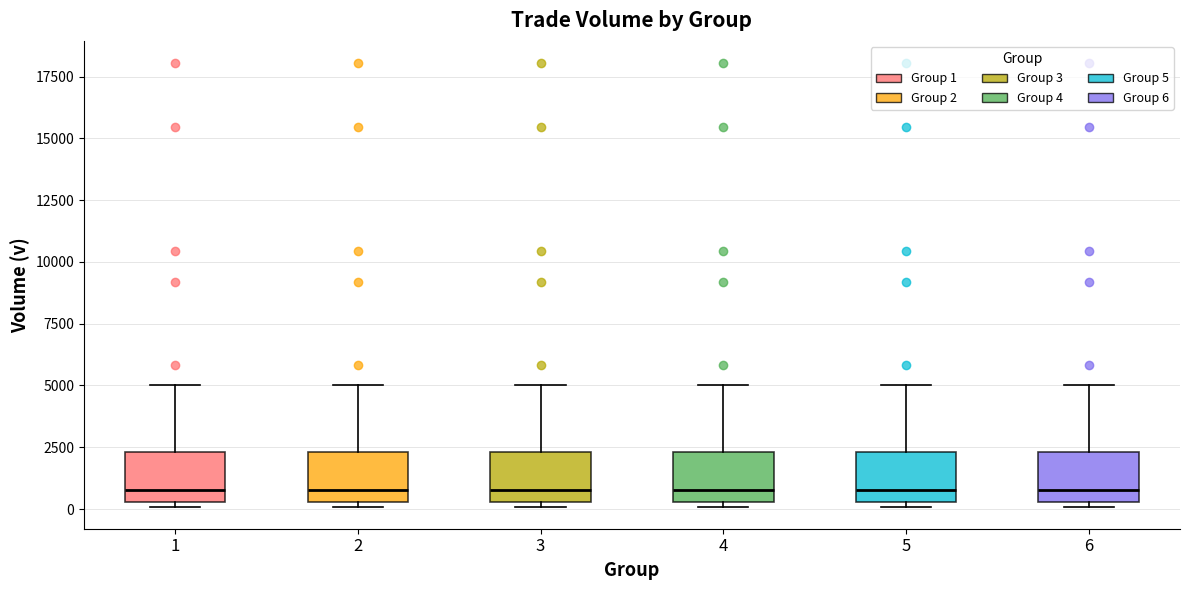

Reading left to right, transcribe this box plot: for each box, give where its median line is, the range the box spans, and where its two whiskers end, as read against the y-axis. The values are not printed on the chart, so give them approximately, as read against the axis.

1: median 1000, box 500 to 2500, whiskers 0 to 5000
2: median 1000, box 500 to 2500, whiskers 0 to 5000
3: median 1000, box 500 to 2500, whiskers 0 to 5000
4: median 1000, box 500 to 2500, whiskers 0 to 5000
5: median 1000, box 500 to 2500, whiskers 0 to 5000
6: median 1000, box 500 to 2500, whiskers 0 to 5000